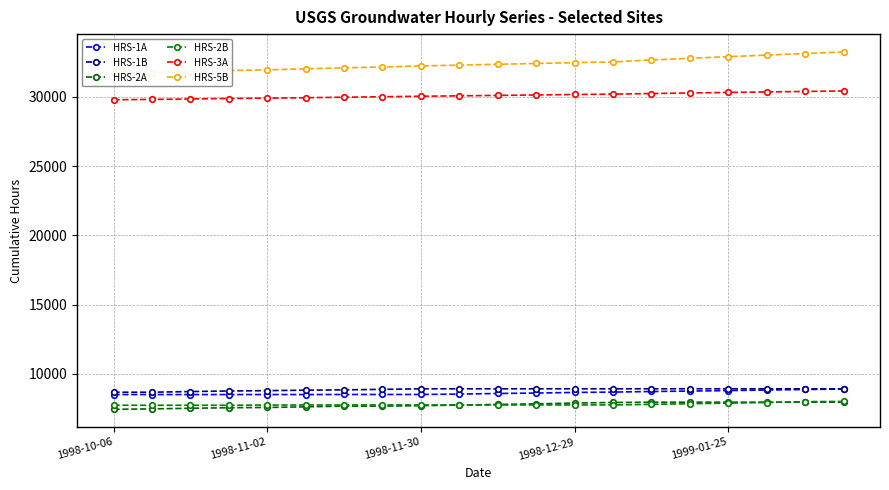

What position from the right is 19?

1